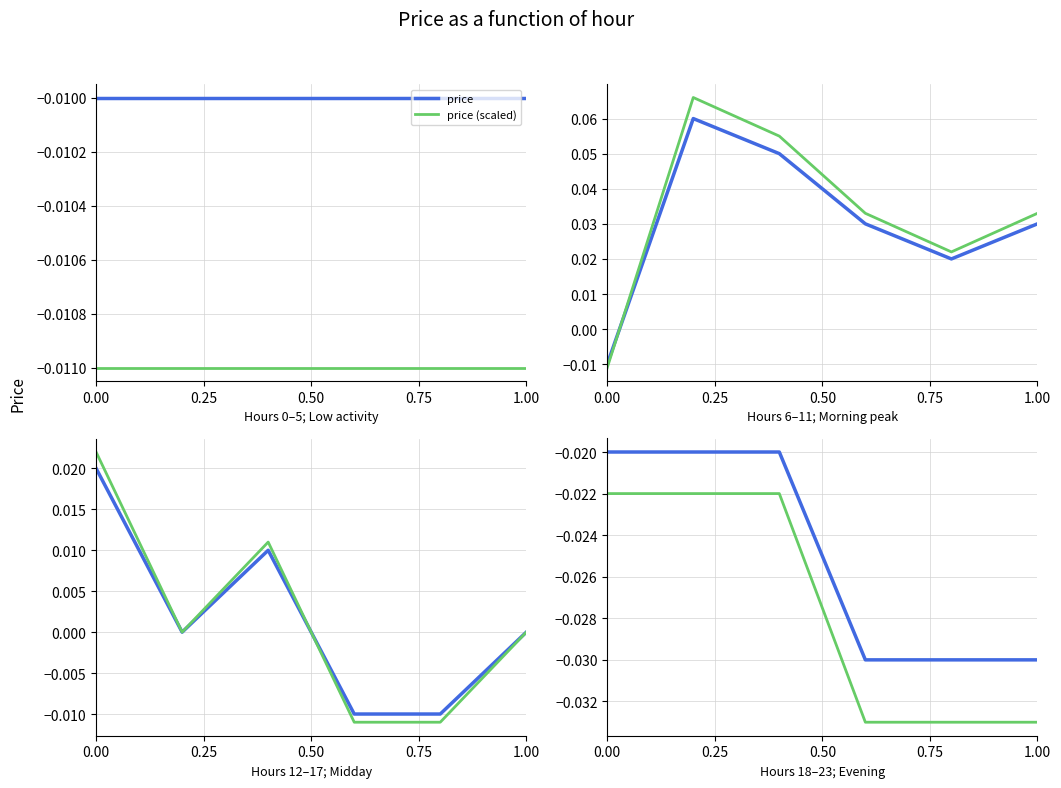

What are all the series names shown in the legend?

price, price (scaled)